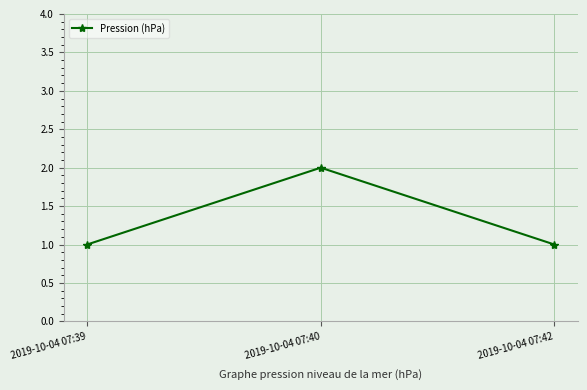

What is the approximate value at 2019-10-04 07:40?

2